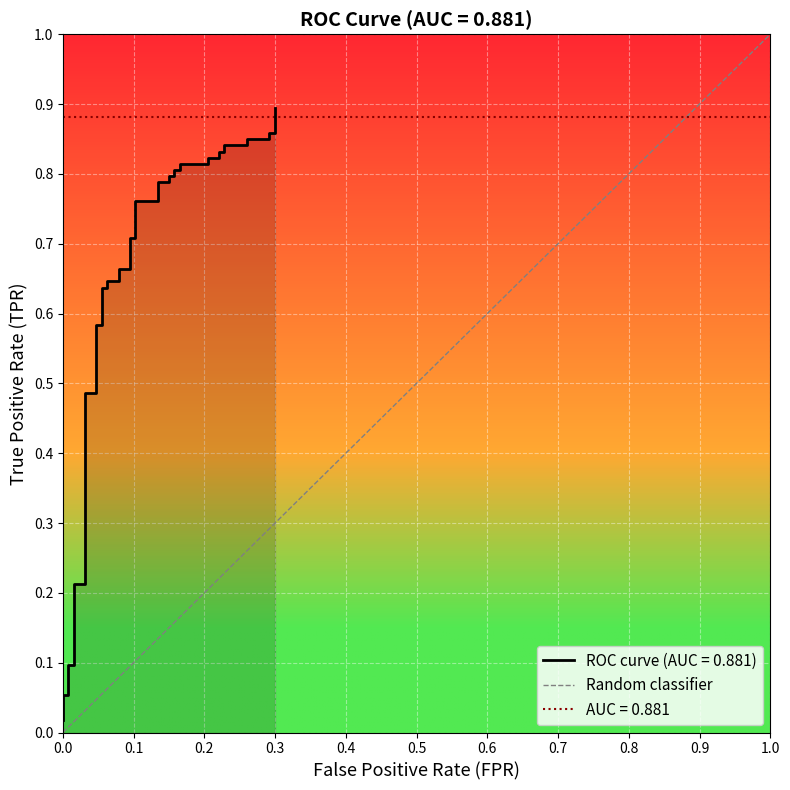

Does the chart display data point markers on the line(s)?

No